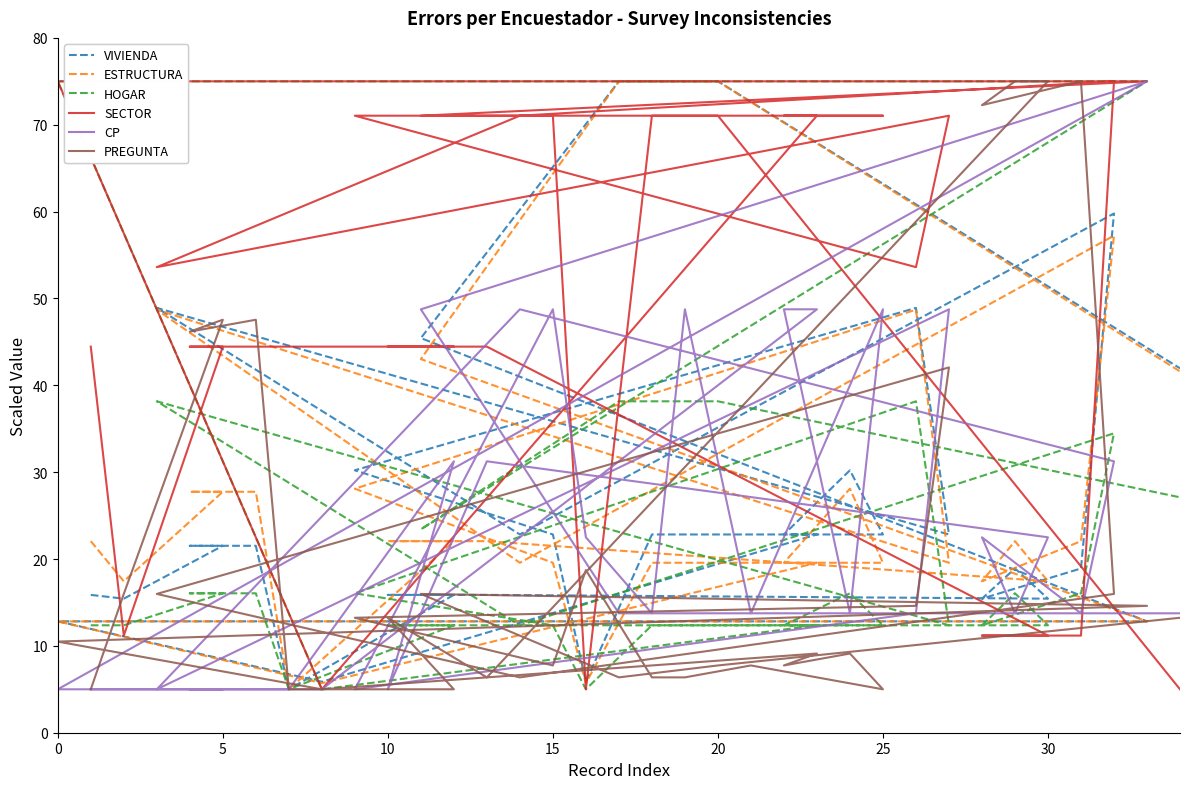

Reading left to right, extract all data points from this chart.

VIVIENDA: 15.9	15.4	21.5	21.5	21.5	5.0	15.9	15.9	15.9	15.4	18.9	15.4	18.9	59.8	22.8	48.9	22.8	48.9	30.2	22.8	5.9	22.8	22.8	22.8	22.8	30.2	22.8	22.8	5.9	12.8	12.8	45.4	75.0	75.0	42.0
ESTRUCTURA: 22.1	17.4	27.7	27.7	27.7	5.0	22.1	22.1	22.1	17.4	22.1	17.4	22.1	57.2	19.6	48.7	19.6	48.7	28.1	19.6	5.7	19.6	19.6	19.6	19.6	28.1	19.6	19.6	5.7	12.8	12.8	43.0	75.0	75.0	41.6
HOGAR: 12.4	12.4	16.1	16.1	16.1	5.0	12.4	12.4	12.4	12.4	16.1	12.4	16.1	34.5	12.4	38.2	12.4	38.2	16.1	12.4	5.0	12.4	12.4	12.4	12.4	16.1	12.4	12.4	5.0	75.0	75.0	23.4	38.2	38.2	27.1
SECTOR: 44.5	11.2	44.5	44.5	44.5	44.5	44.5	44.5	44.5	11.2	11.2	11.2	11.2	75.0	71.0	53.6	71.0	53.6	71.0	71.0	5.0	71.0	71.0	71.0	71.0	71.0	71.0	71.0	5.0	75.0	75.0	71.0	71.0	71.0	5.0
CP: 5.0	5.0	5.0	5.0	5.0	5.0	31.2	5.0	31.2	22.5	13.8	22.5	13.8	31.2	48.8	5.0	48.8	13.8	5.0	48.8	22.5	13.8	48.8	13.8	48.8	13.8	48.8	48.8	5.0	5.0	75.0	48.8	13.8	13.8	13.8
PREGUNTA: 5.0	16.0	47.5	46.2	47.5	5.0	5.0	13.2	6.4	75.0	75.0	72.3	75.0	16.0	6.4	16.0	42.1	14.6	13.2	7.7	18.7	6.4	6.4	7.7	5.0	9.1	7.7	9.1	5.0	10.5	14.6	16.0	6.4	7.7	13.2